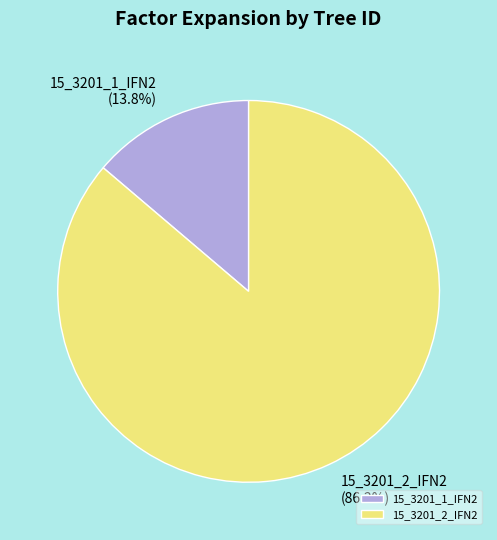

To the nearest percent, what percentage of the pie is 15_3201_1_IFN2?

14%